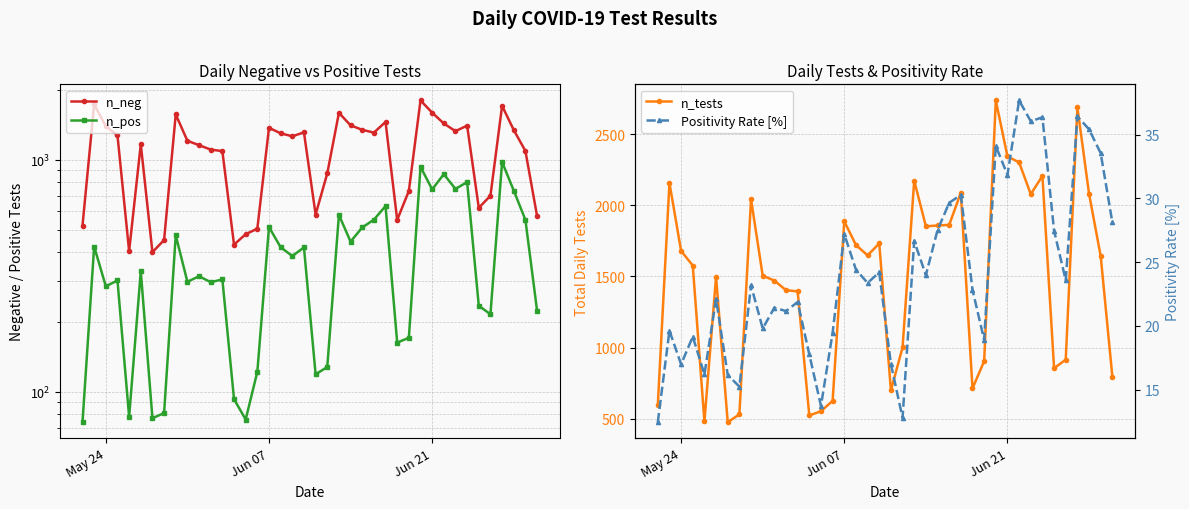

List the series in order of their overall mean, lowest first.

Positivity Rate [%], n_pos, n_neg, n_tests